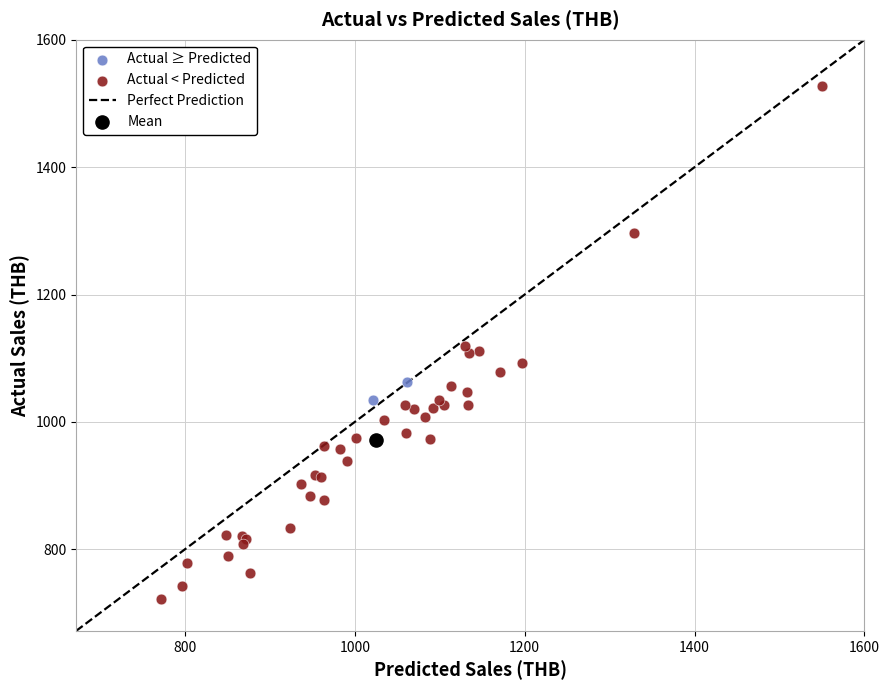

Which series reaches the maximum Y coordinate?

Actual < Predicted